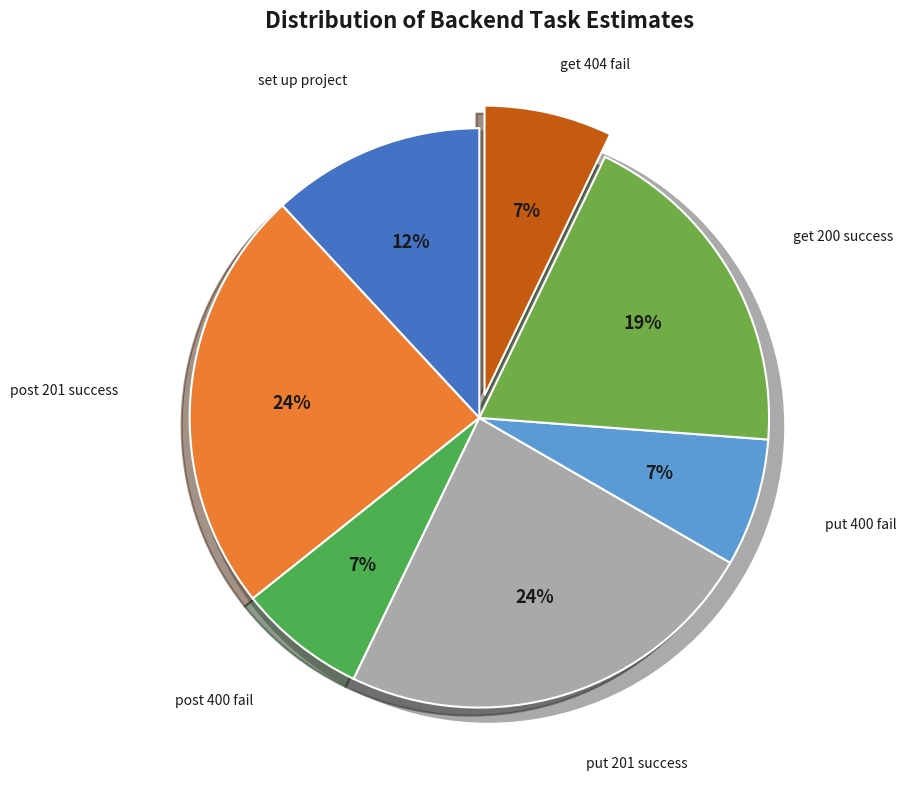

Is it true that should_return_201_when_put_user_success is 32% of the pie?

False